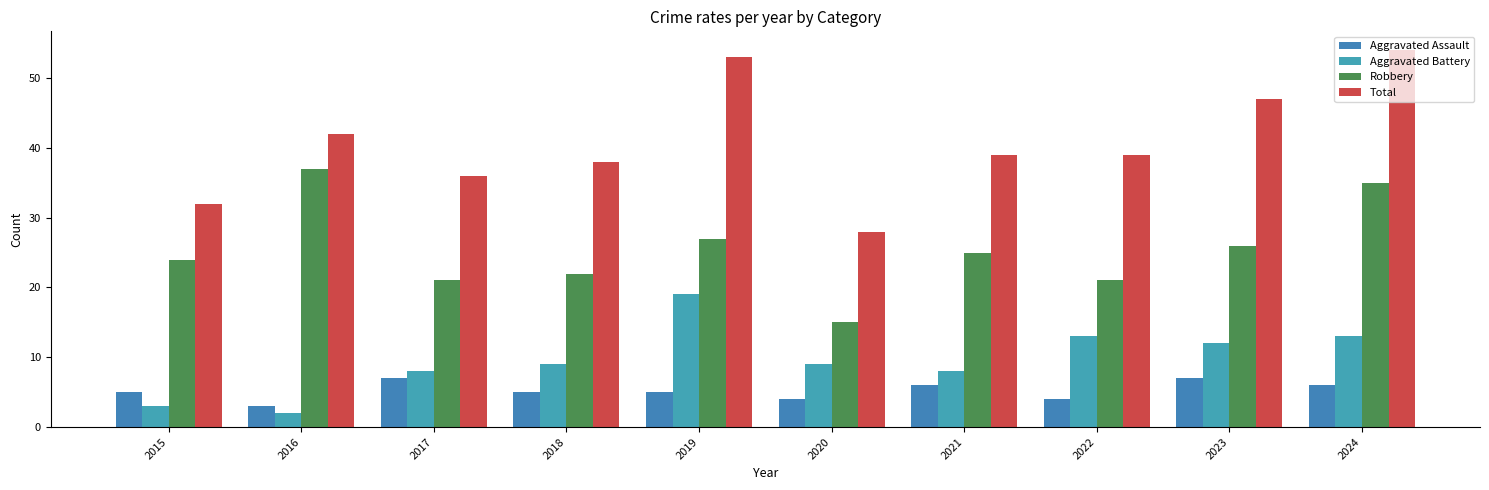

What is the maximum value for Total?

54